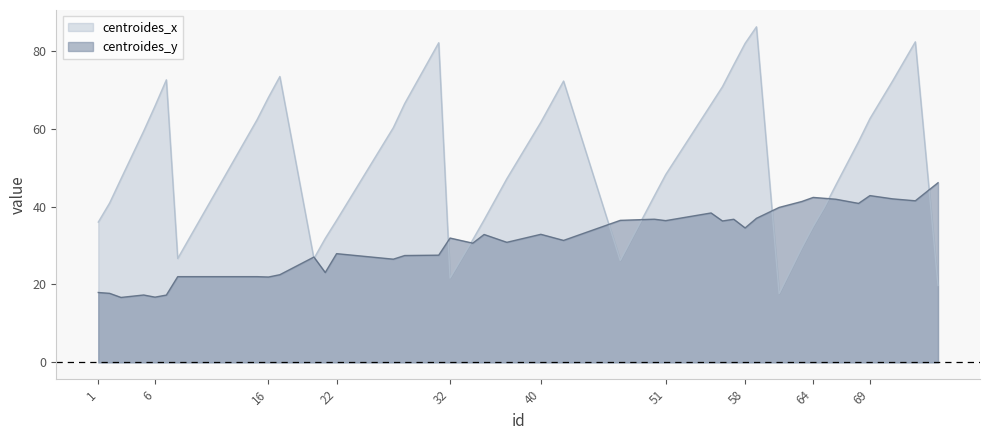

Is the value of centroides_x at 17 greater than the value of centroides_y at 28?

Yes